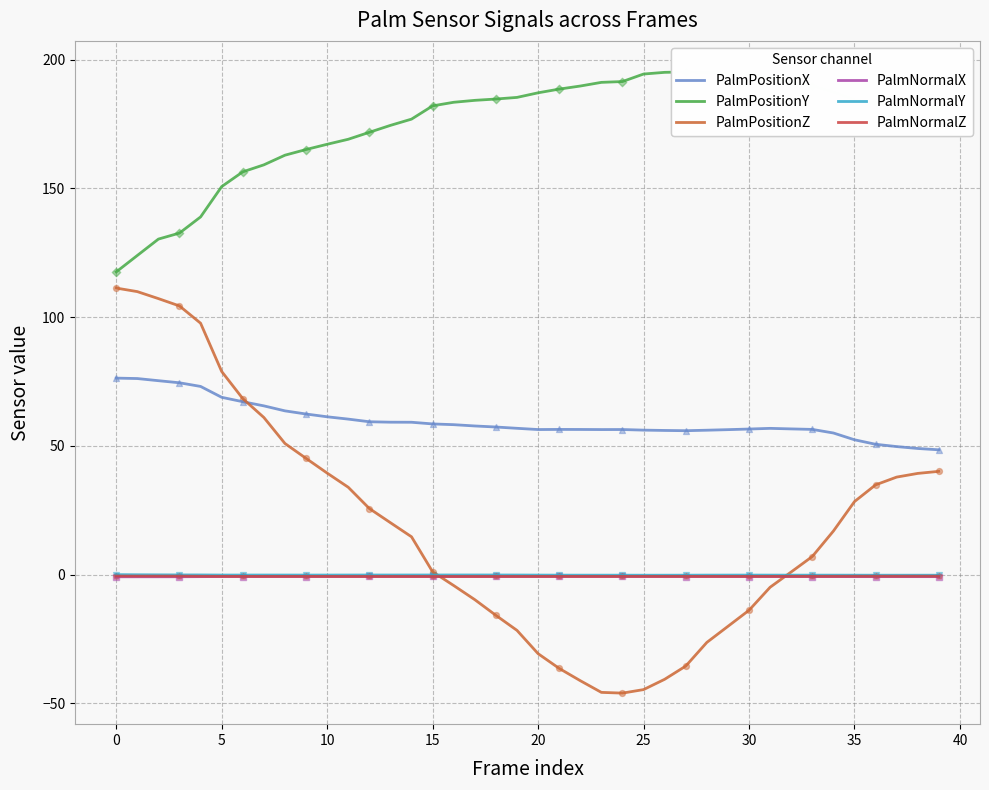

Which series has the largest total across all categories?

PalmPositionY